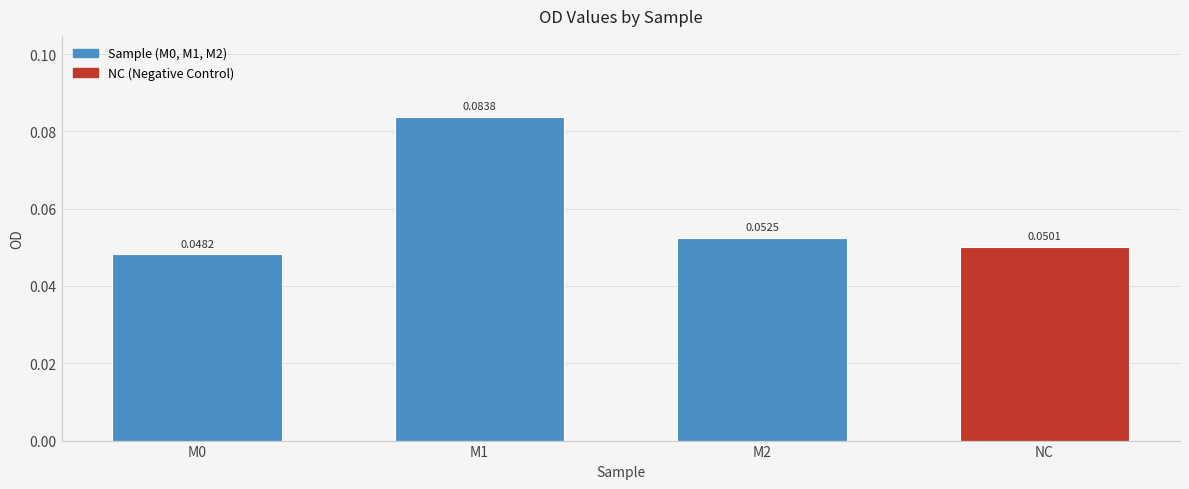

Which has a higher value, M1 or NC?

M1